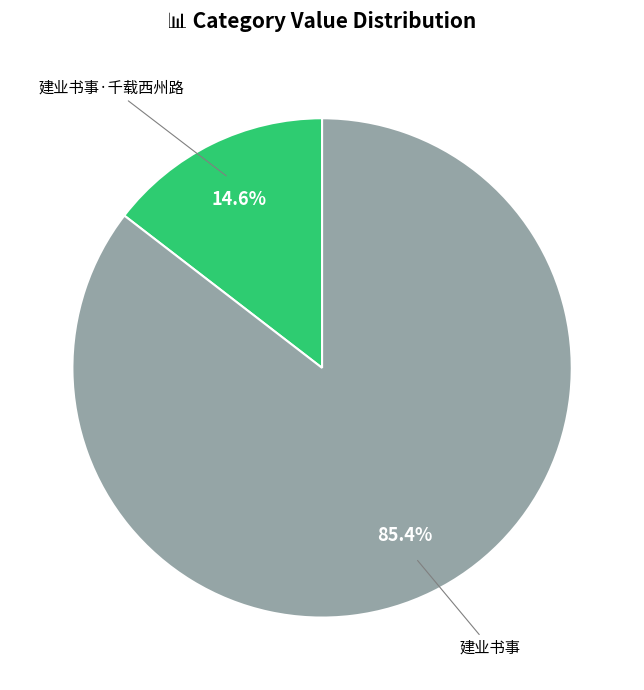

Which category has the biggest portion of the pie?

建业书事